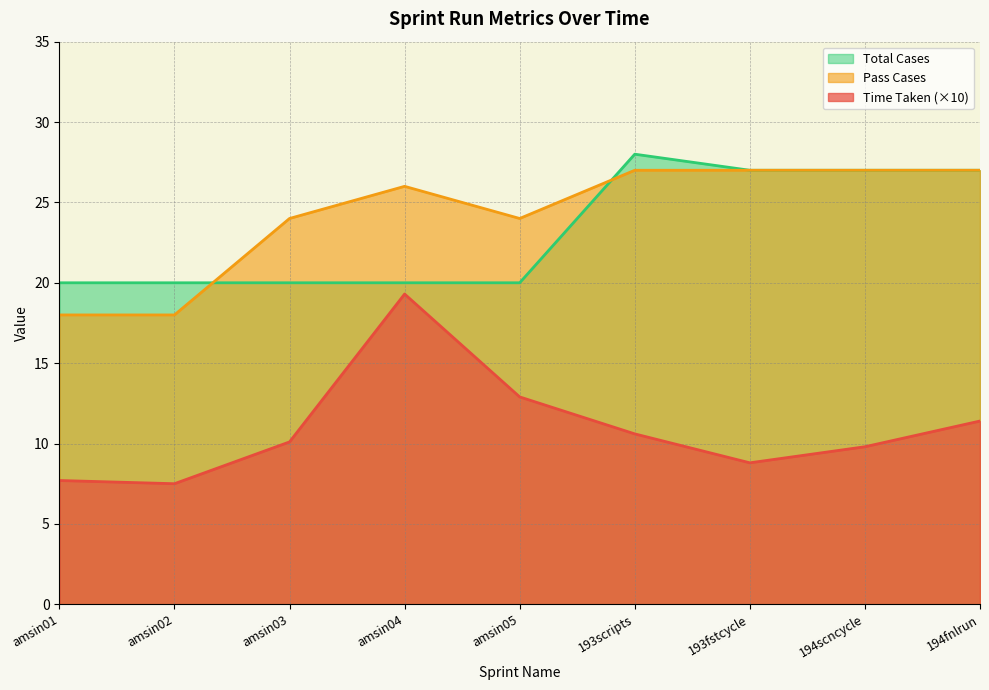

What is the difference between the second highest and second lowest values in the Time Taken series?

5.2